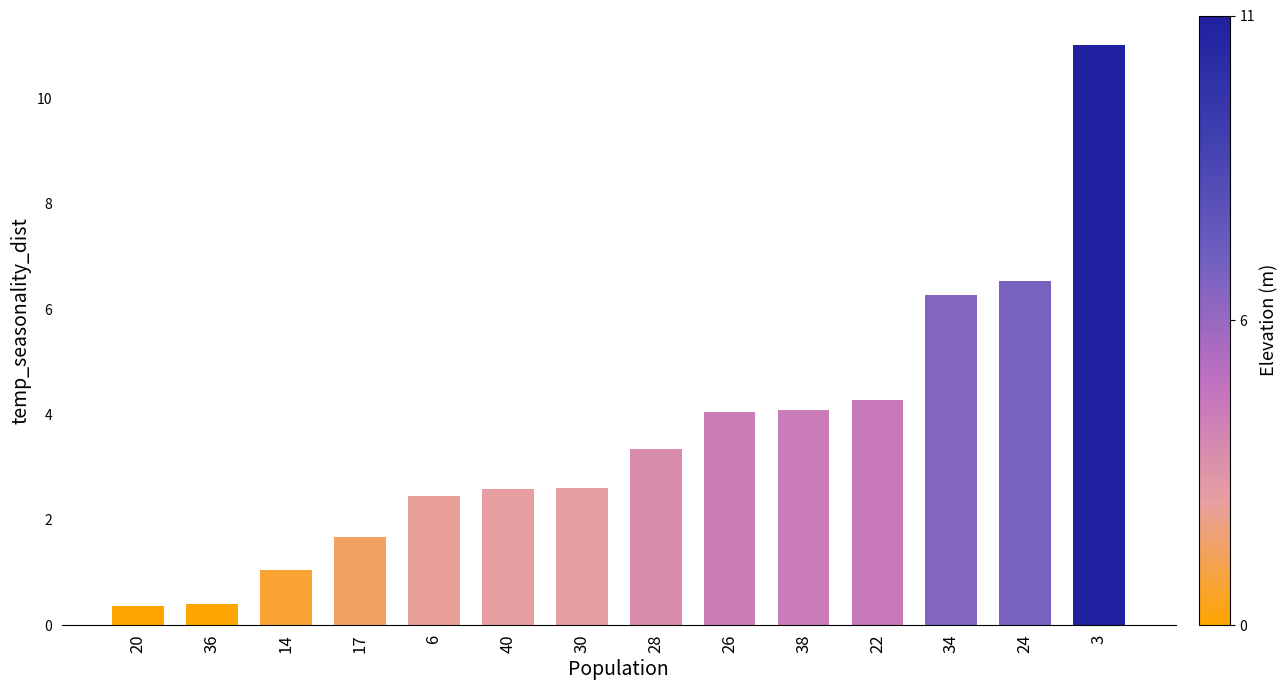

What is the difference between the maximum and minimum values?

10.7